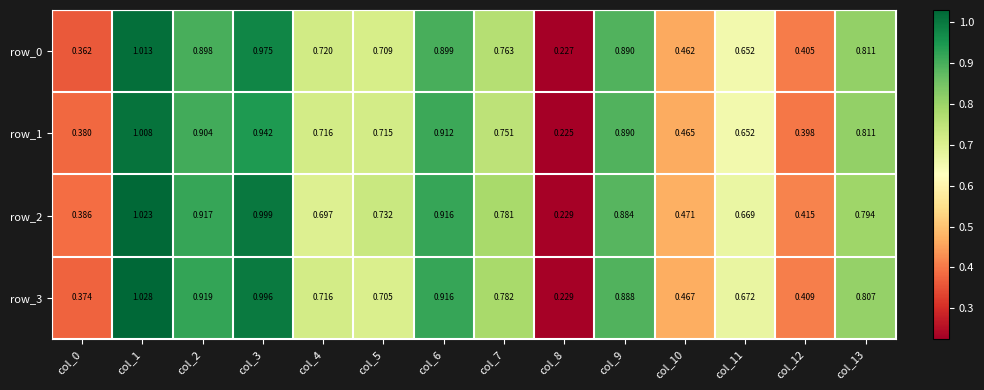

Which category has the lowest value across all series?

col_8